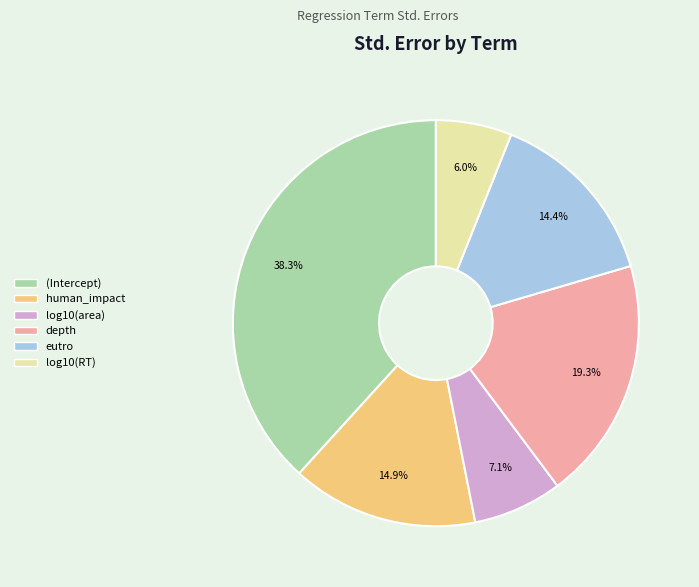

Between (Intercept) and eutro, which is larger?

(Intercept)